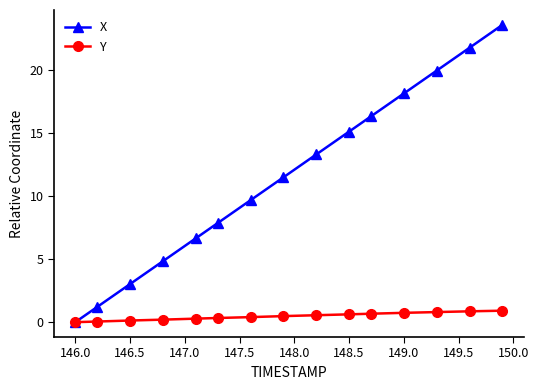

Which series has the widest spread of values?

X